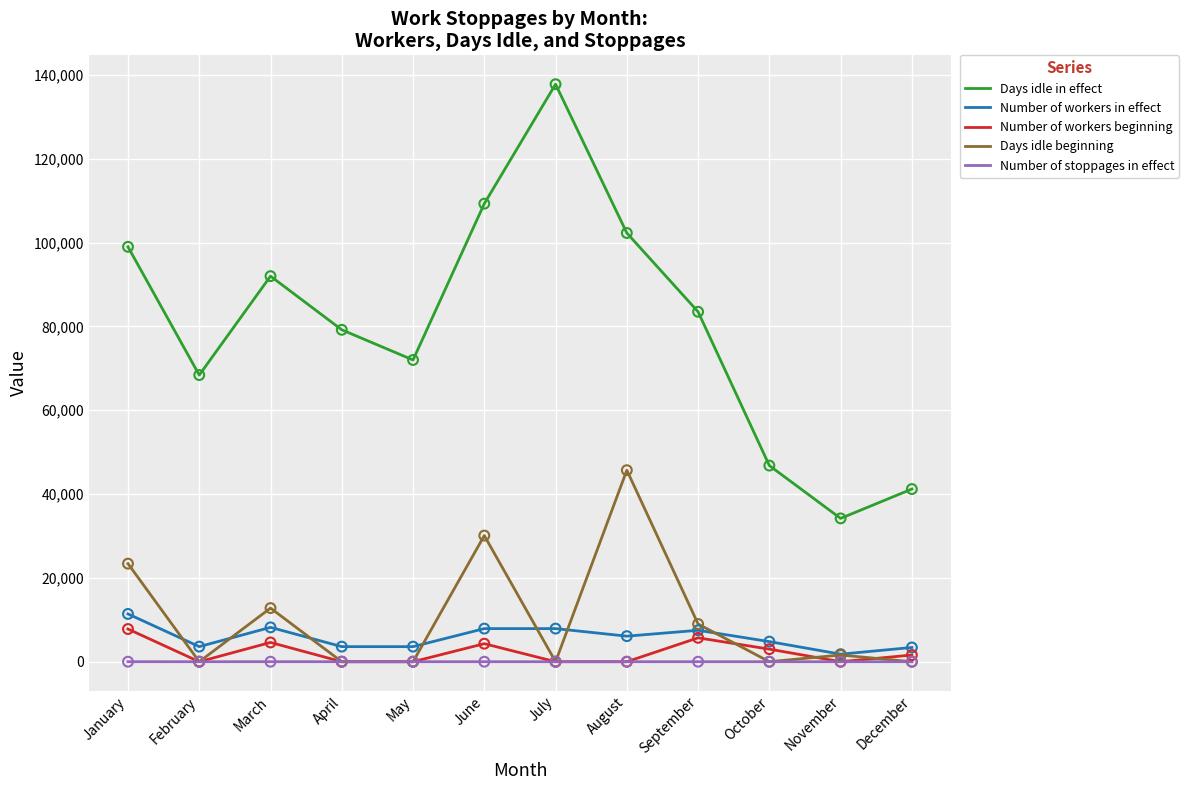

Which series has the largest total across all categories?

Days idle in effect